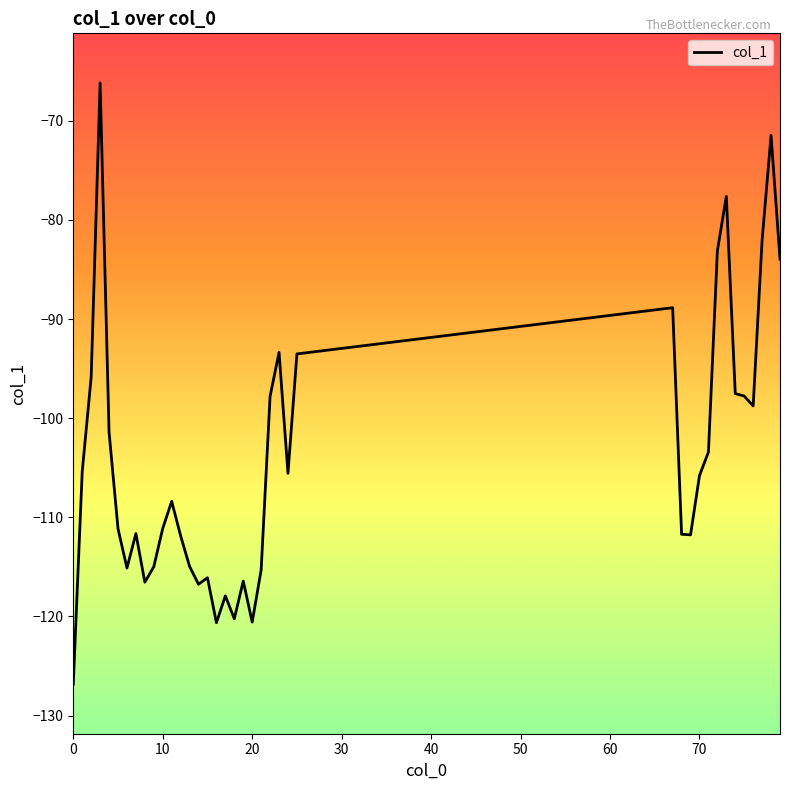

What is the greatest value displayed?

-66.2